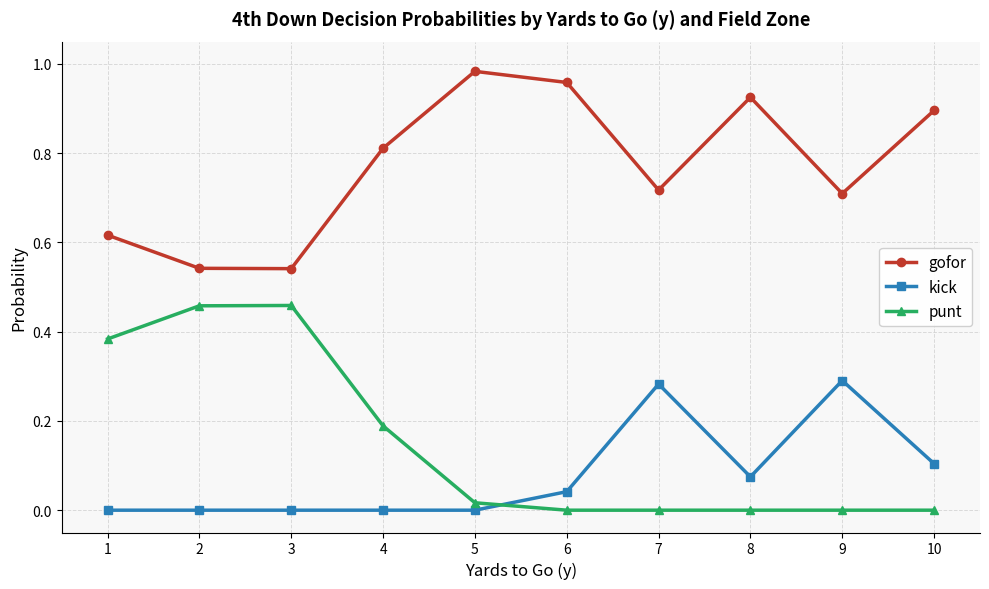

True or false: kick has more than 0 interior local peaks.

True